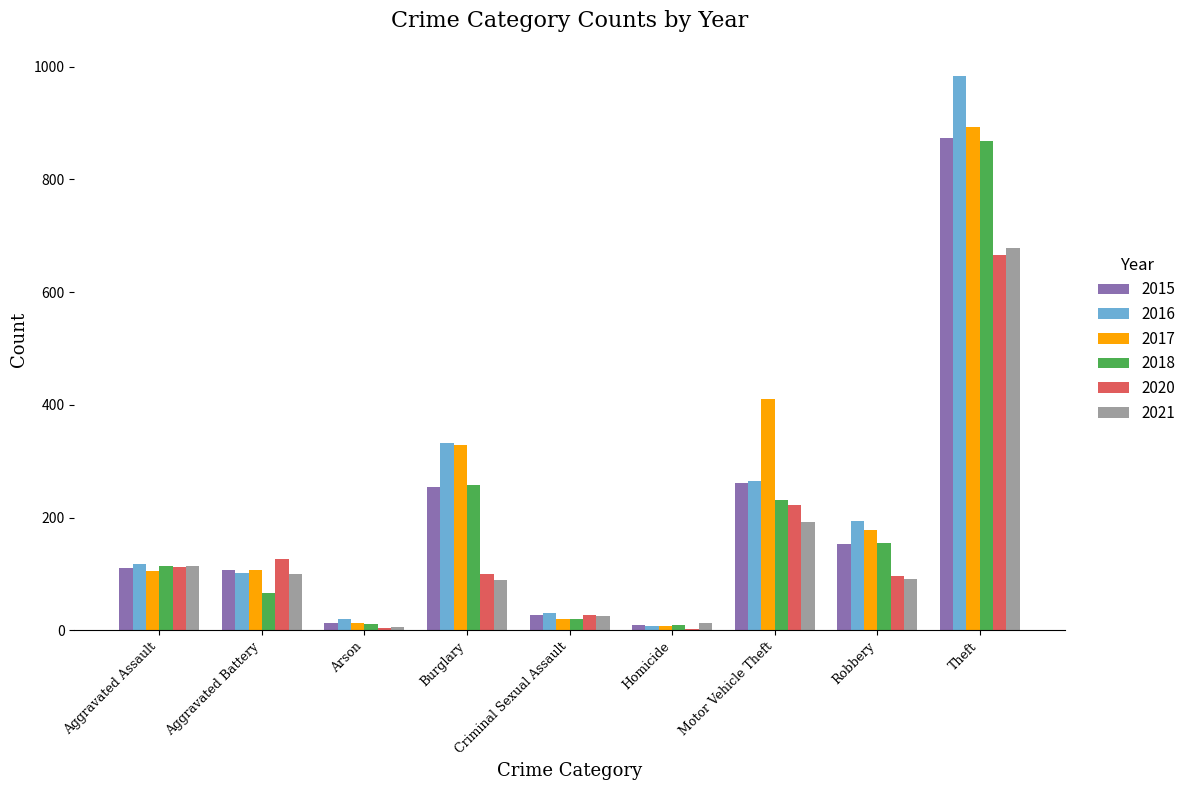

Which series changed the most between Criminal Sexual Assault and Robbery?

2016